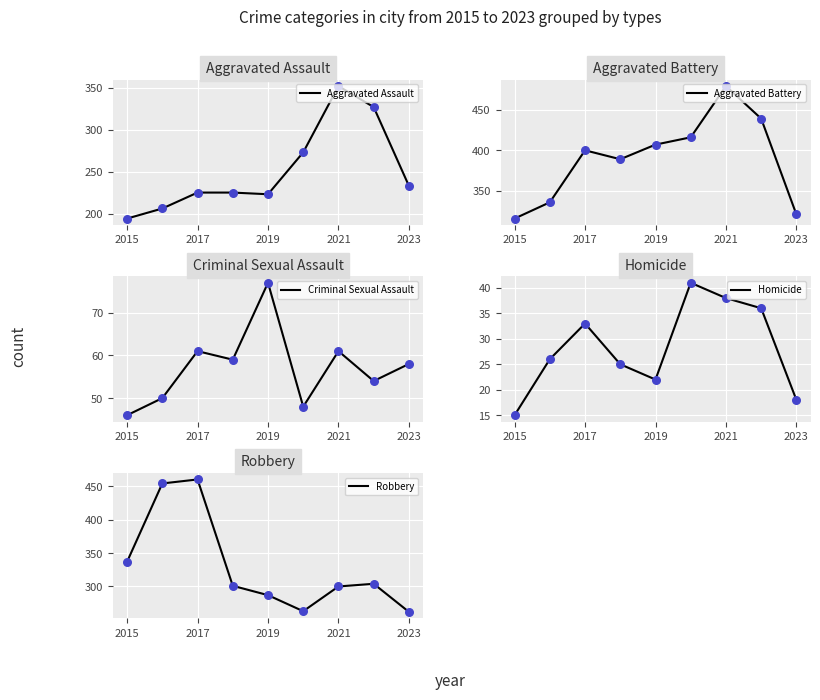

What is the maximum value for Criminal Sexual Assault?

77